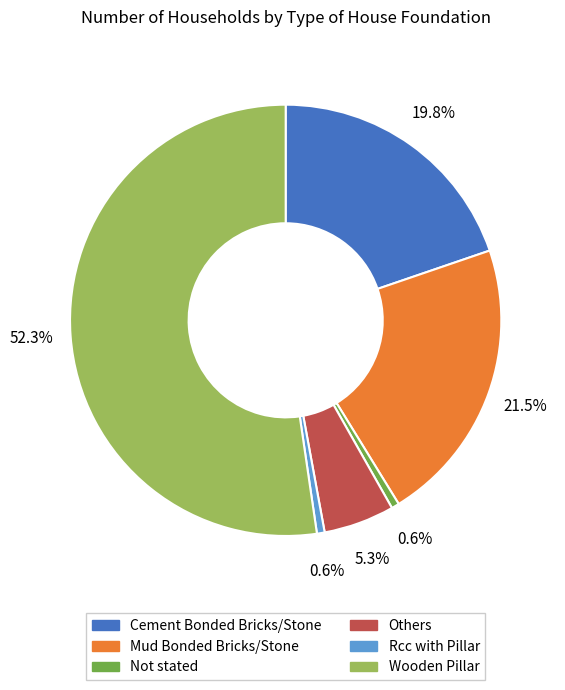

Is there a majority slice in this chart?

Yes